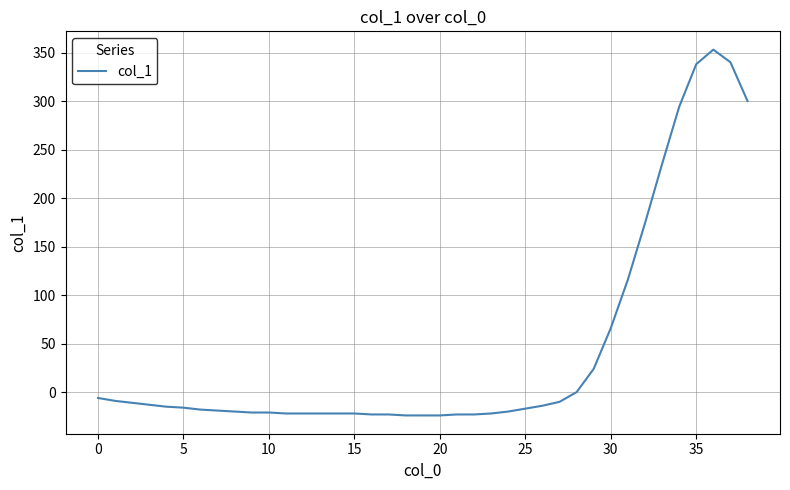

What is the maximum value shown in the chart?

353